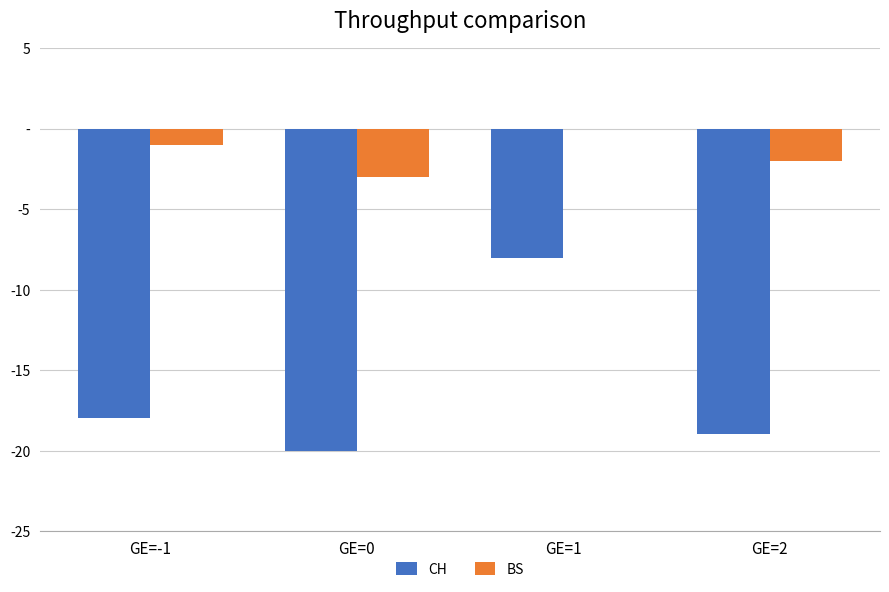

Are the bars grouped side by side (vs. stacked)?

Yes